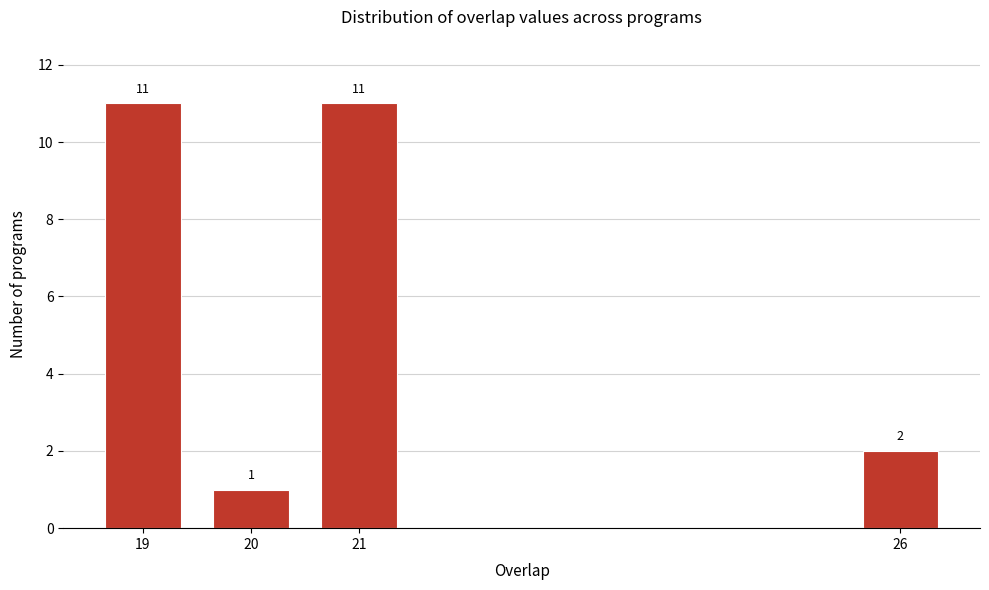

Reading left to right, extract all data points from this chart.

19=11	20=1	21=11	26=2